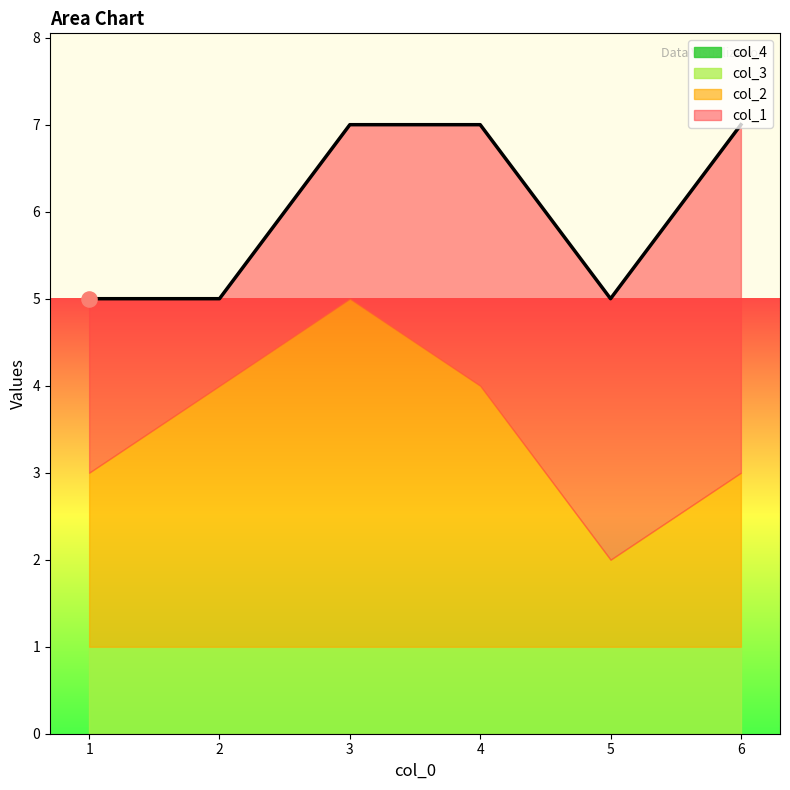

Which series has the largest total across all categories?

col_1